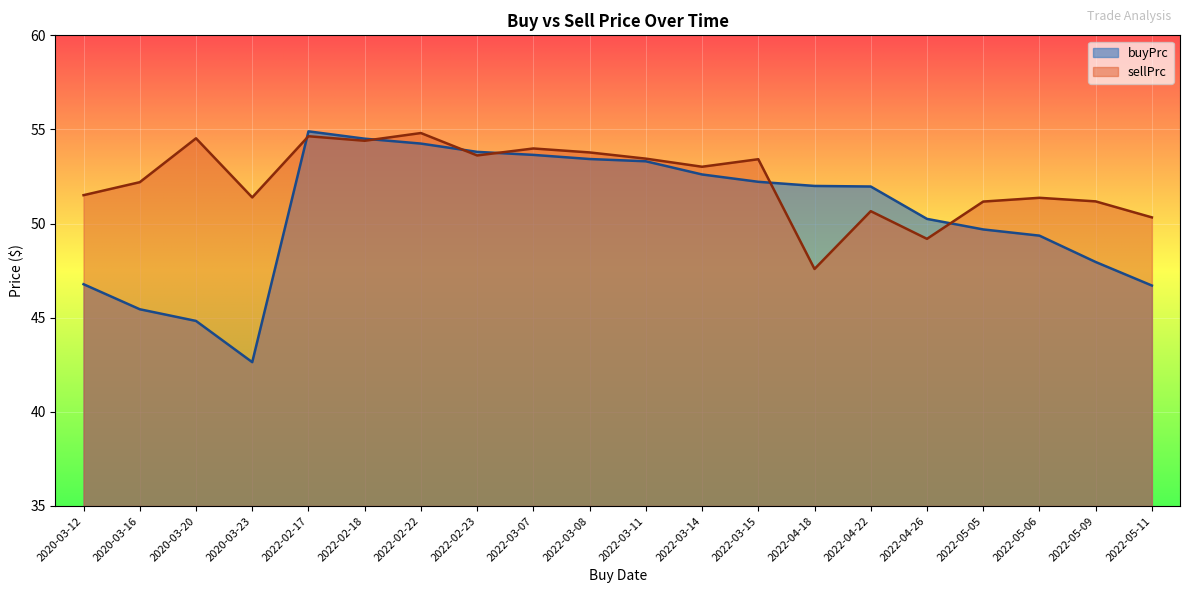

At 2022-05-09, list the series in order from largest to smallest.

sellPrc, buyPrc